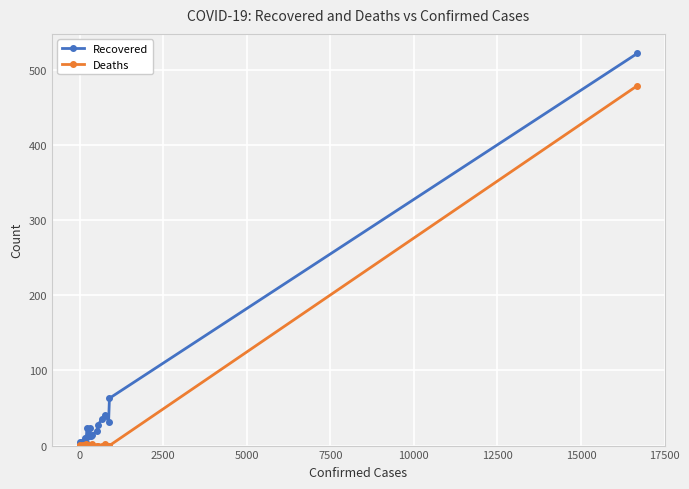

What are all the series names shown in the legend?

Recovered, Deaths